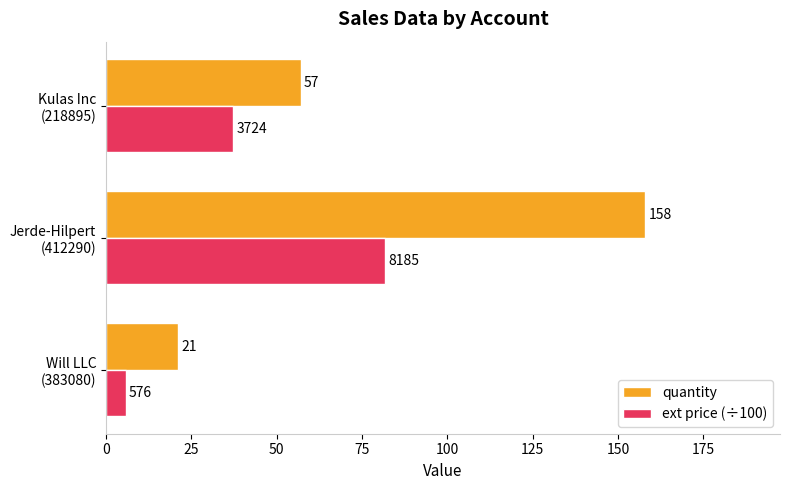

At which category is the sum across all series the highest?

Jerde-Hilpert
(412290)